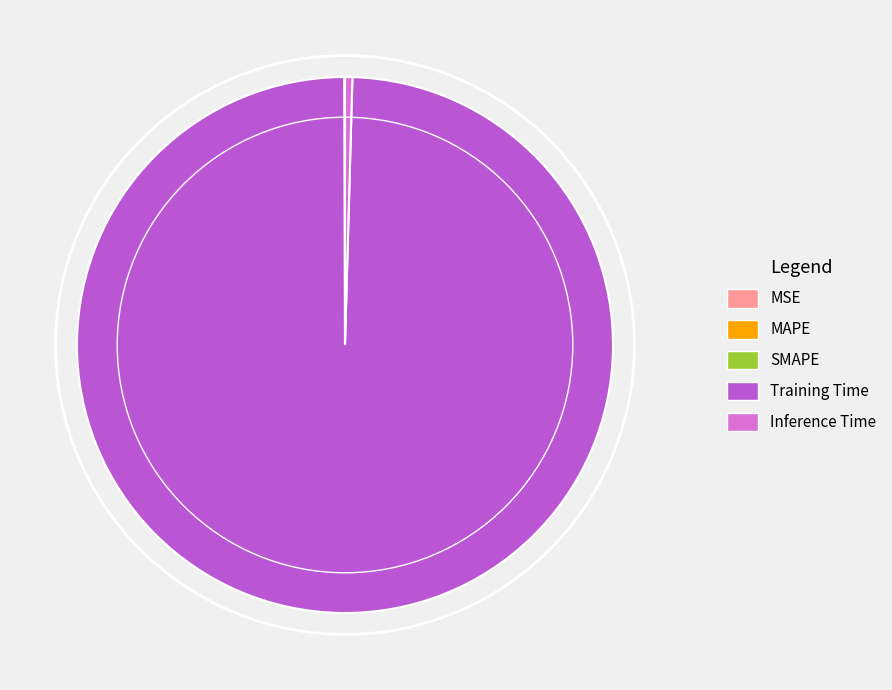

What is the largest slice in the pie chart?

Training Time